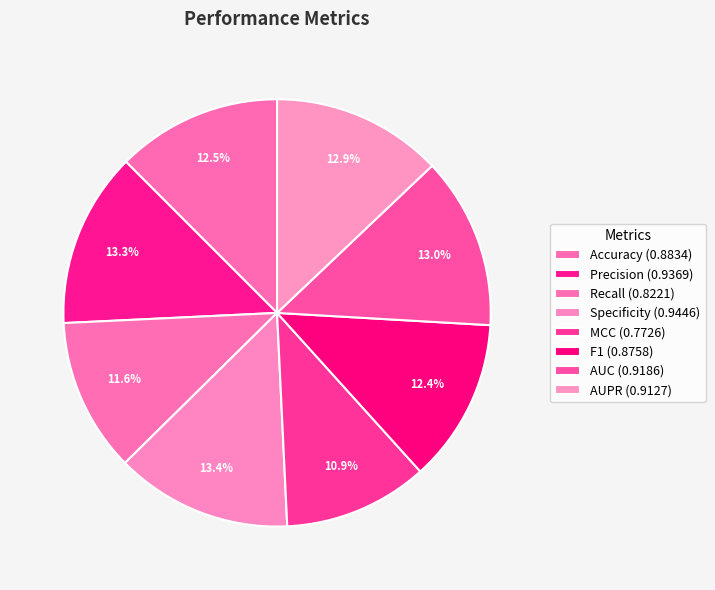

Rank the categories by value from lowest to highest.

MCC, Recall, F1, Accuracy, AUPR, AUC, Precision, Specificity